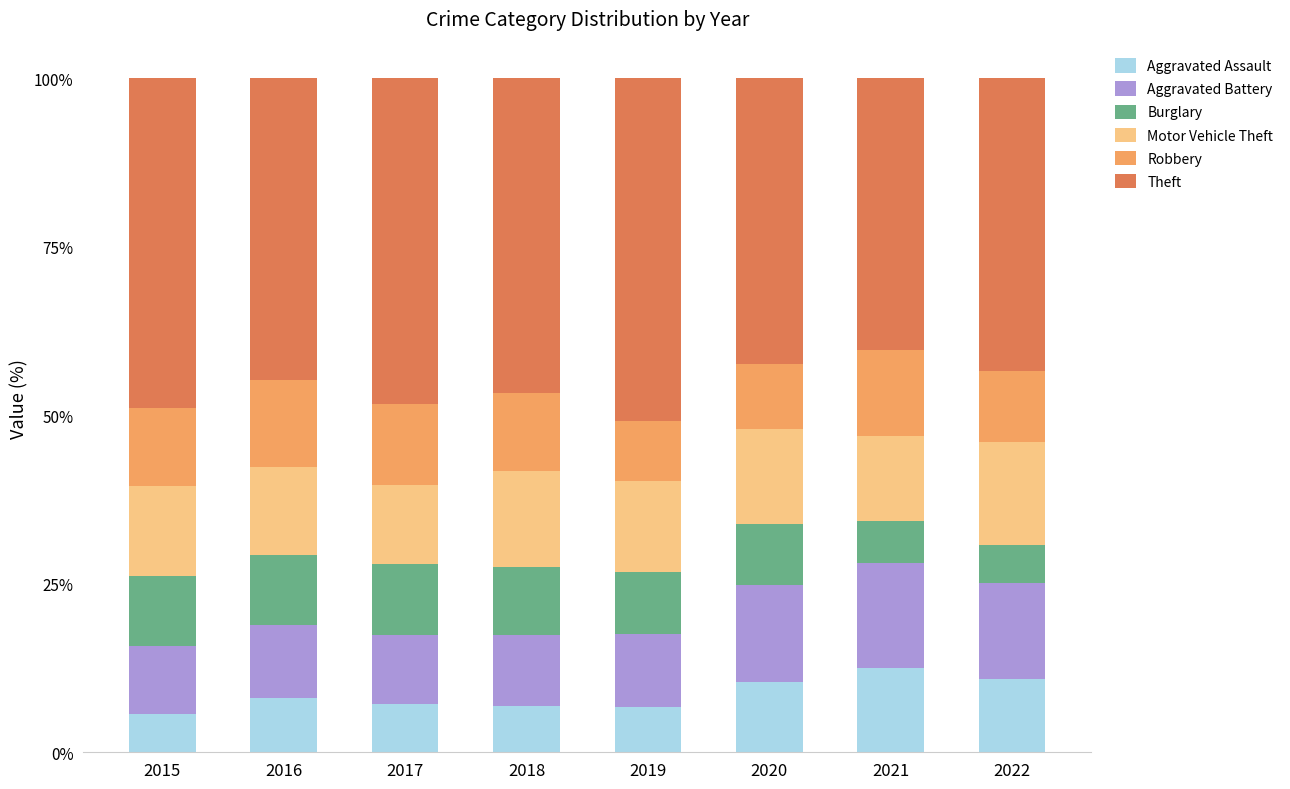

Is it true that Aggravated Assault equals 10.5 at 2020?

True